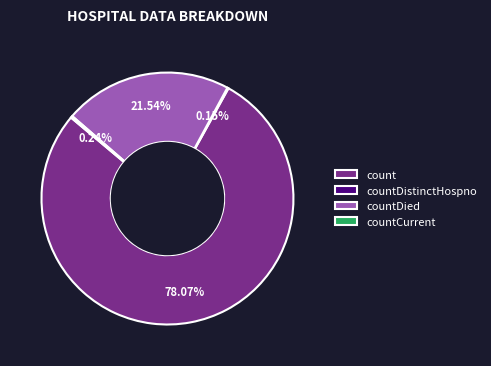

Which category has the biggest portion of the pie?

count